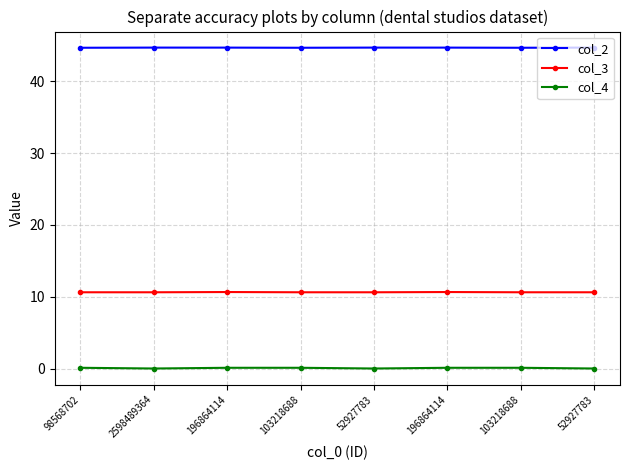

Count the number of data series in this chart.

3